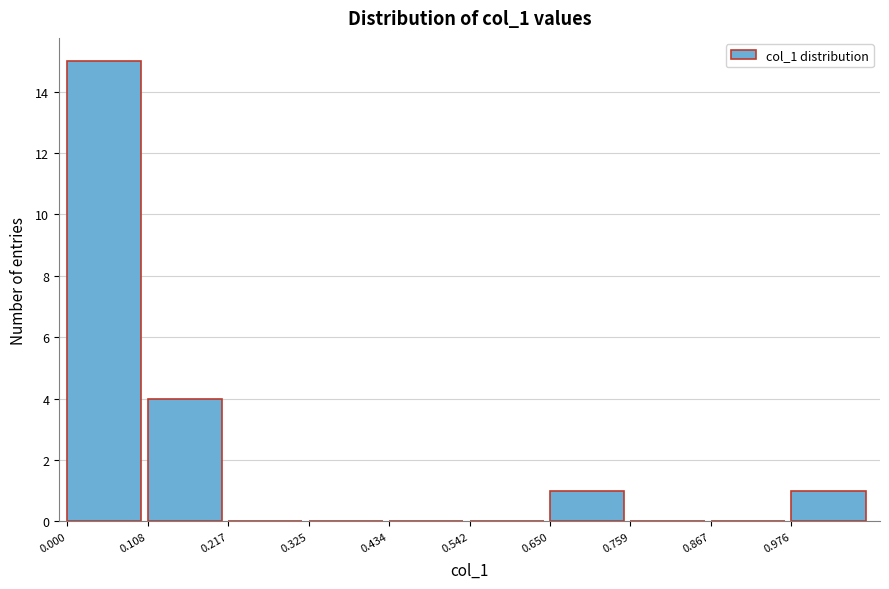

Which range on the x-axis has the tallest bar?

0.00 to 0.10